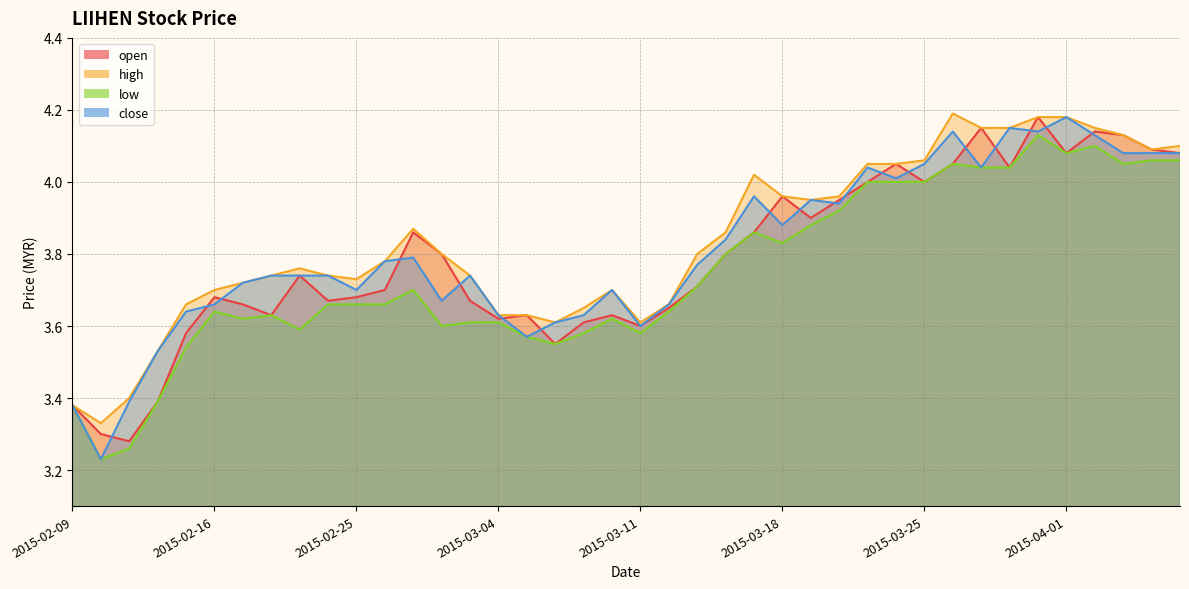

What is the label of the 38th point from the right?

2015-02-11